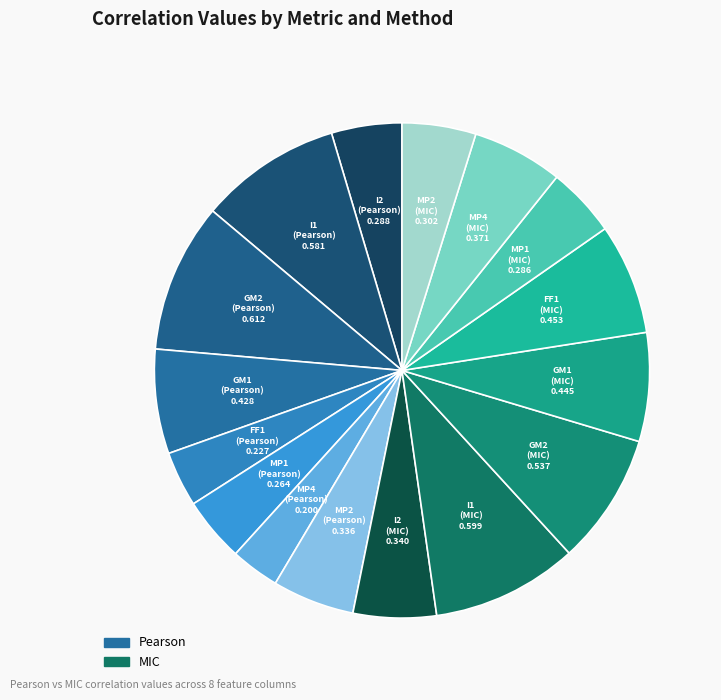

True or false: MP4 (MIC) accounts for 1% of the total.

False